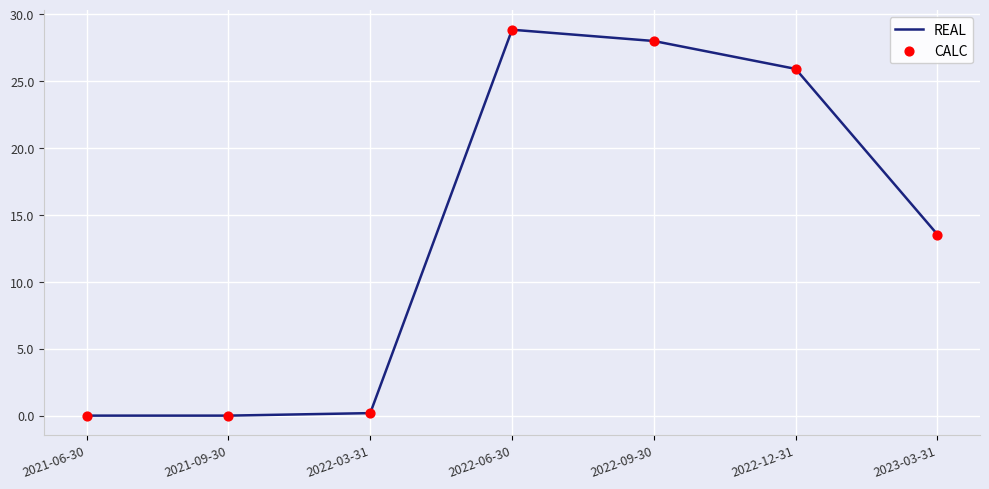

What is the greatest value displayed?

28.9